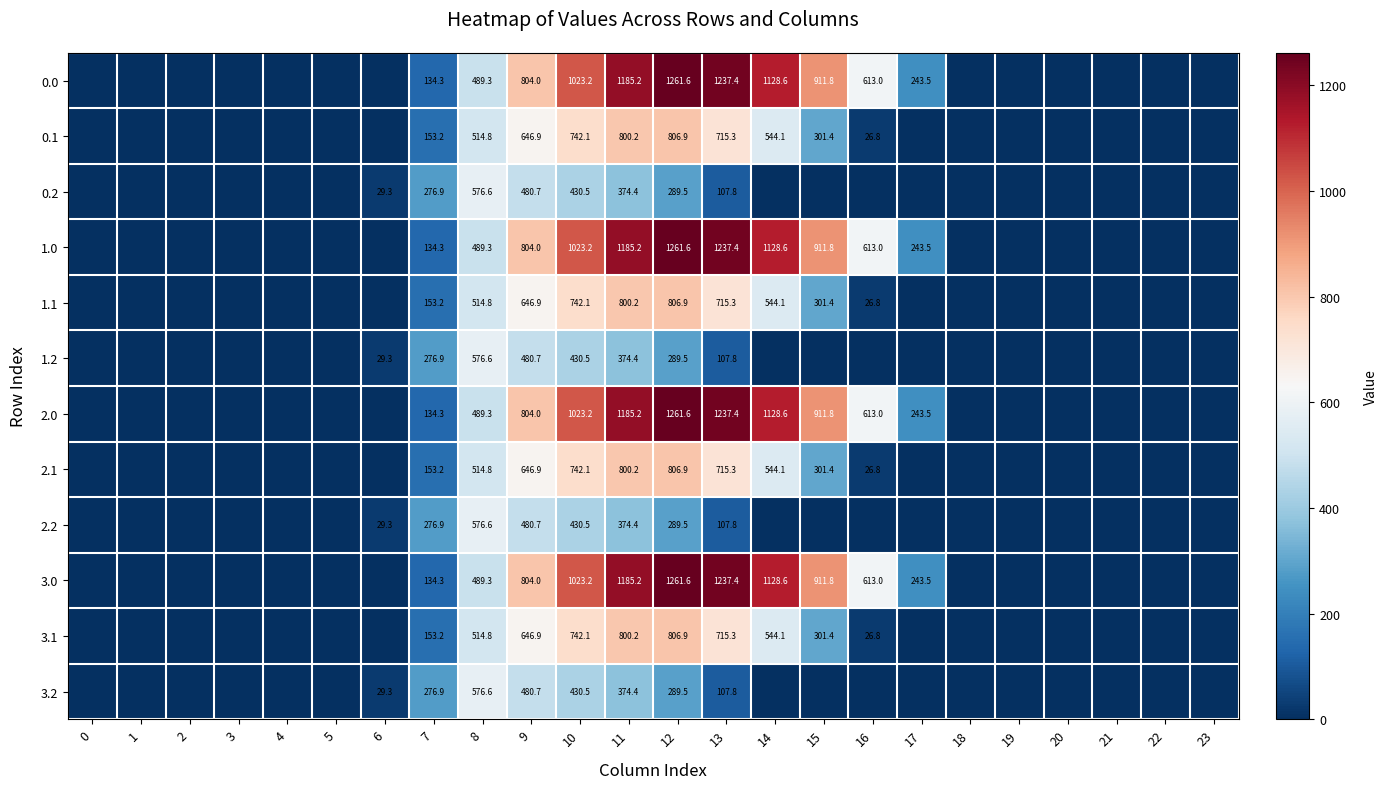

What is the difference between the 2.1 values at 15 and 11?

498.8